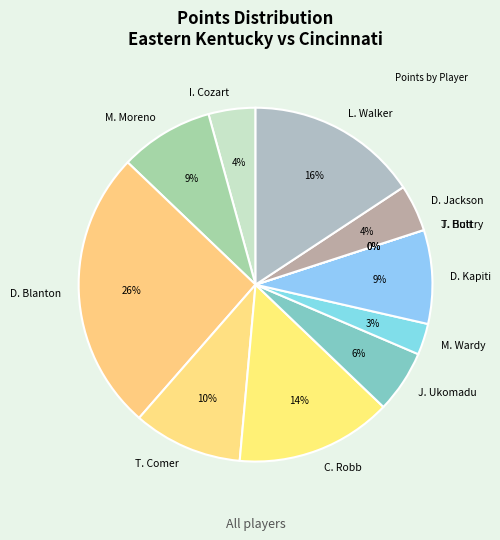

What percentage is the J. Ukomadu slice, to the nearest percent?

6%